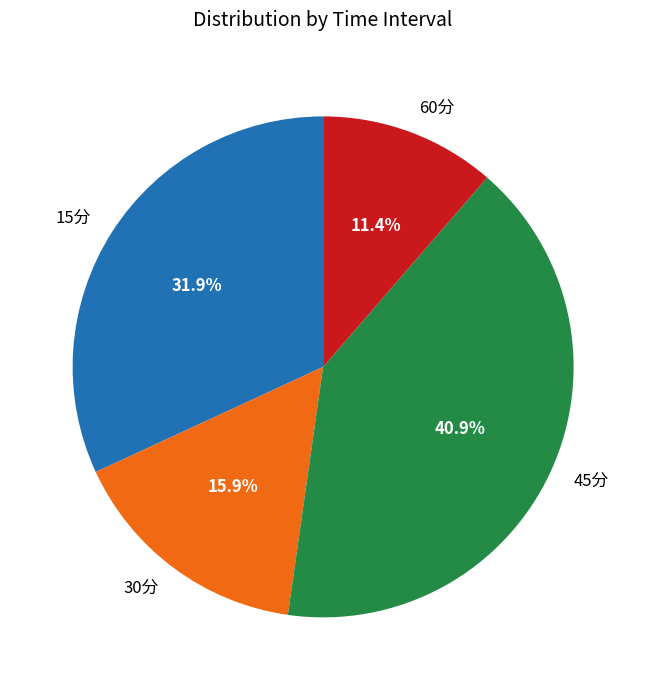

Combined, what portion of the pie is 45分 and 30分?

56.7%